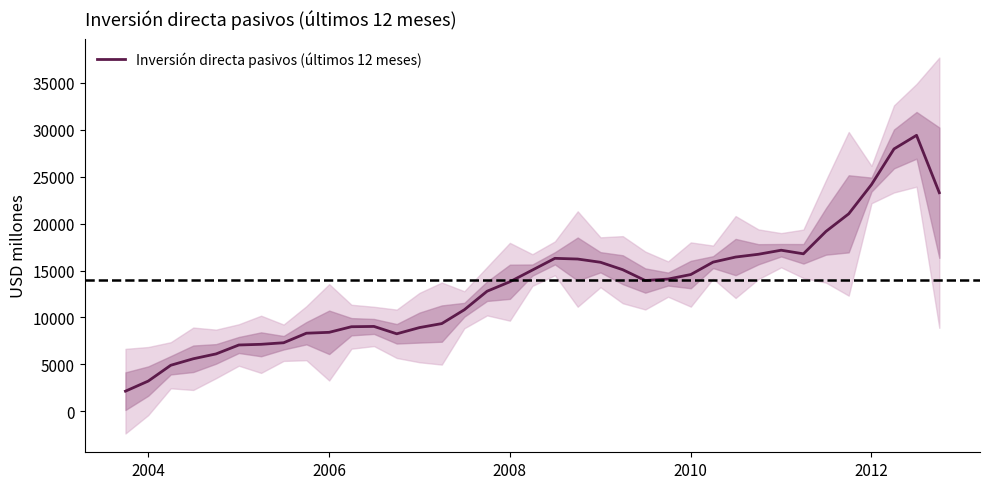

How many points are higher than both their immediate neighbors (excluding endpoints)?

4